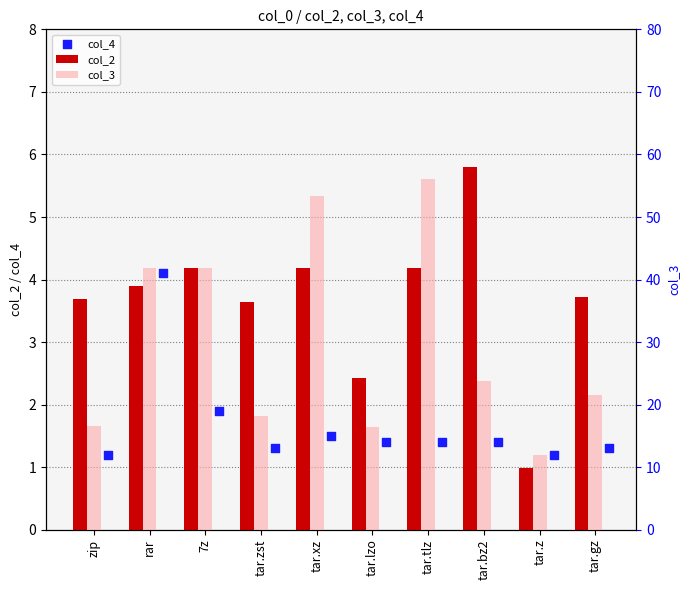

Is the value of col_2 at tar.z greater than the value of col_4 at tar.tlz?

No